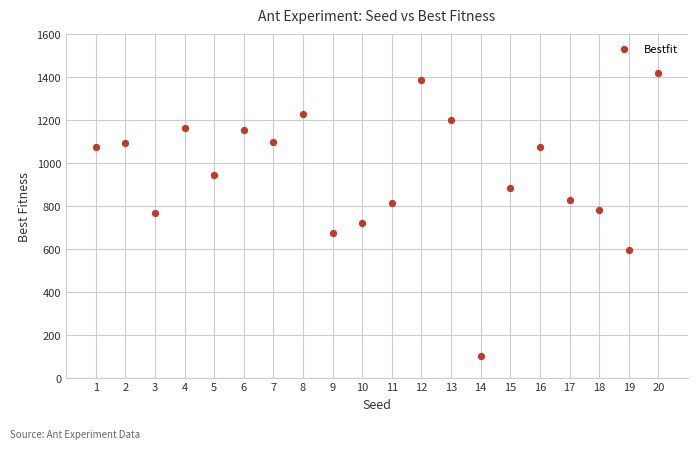

What is the range of X values (max minus min)?

19.0